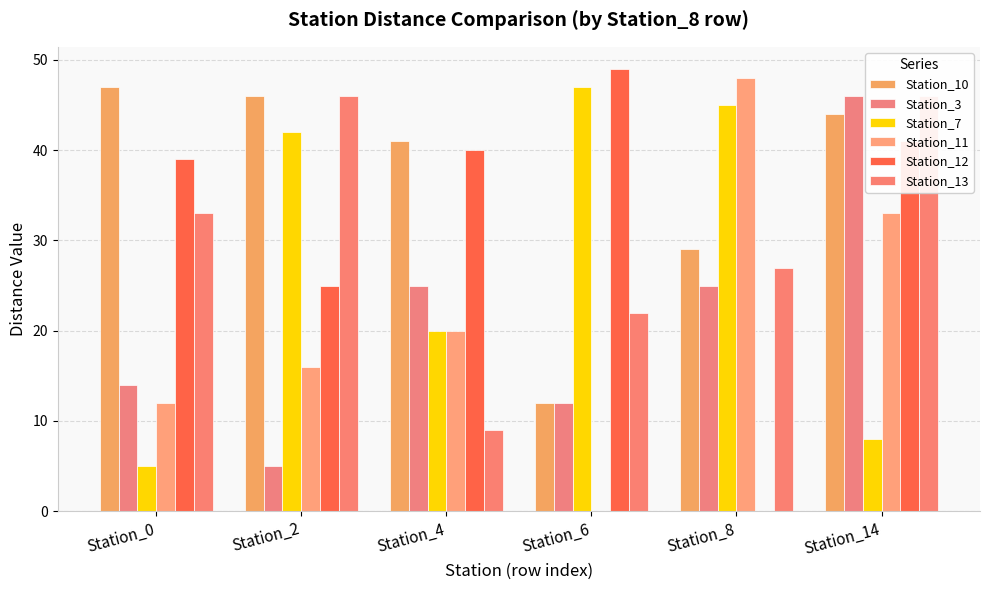

What is the value of the Station_7 bar at the 6th from the left?

8